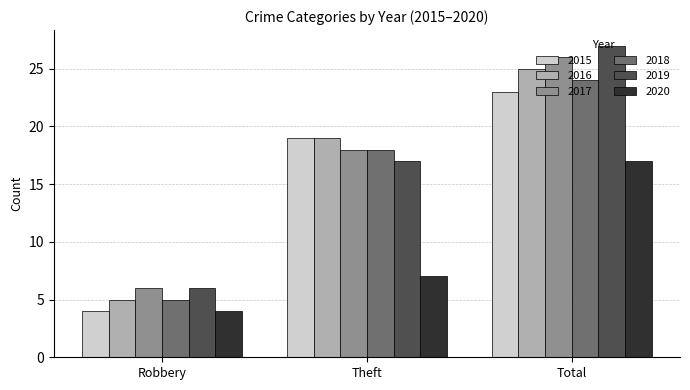

How many data points in 2016 are less than 19?

1